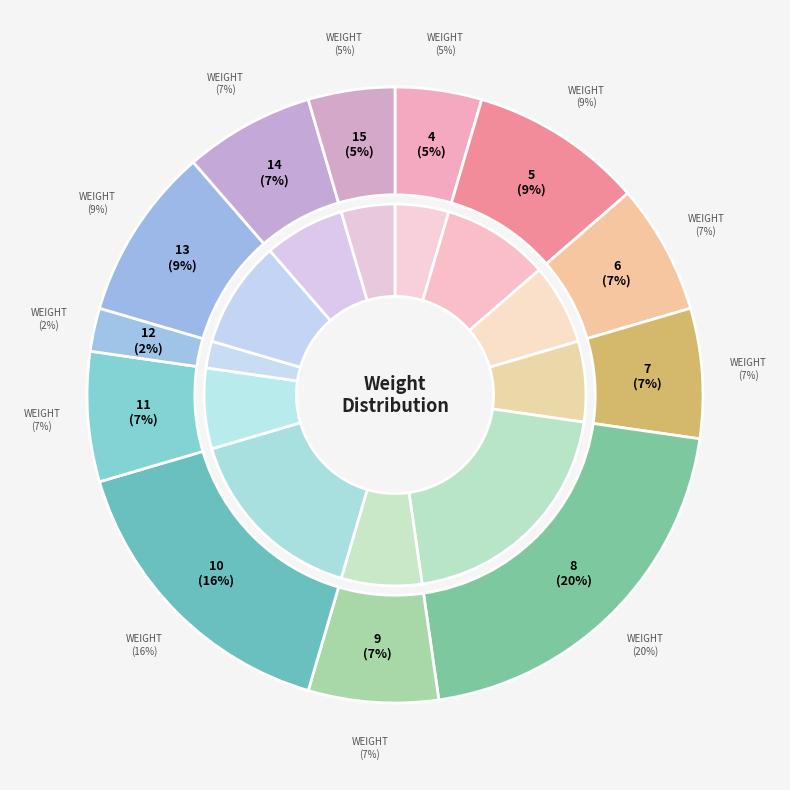

Is it true that 39 is 4% of the pie?

True